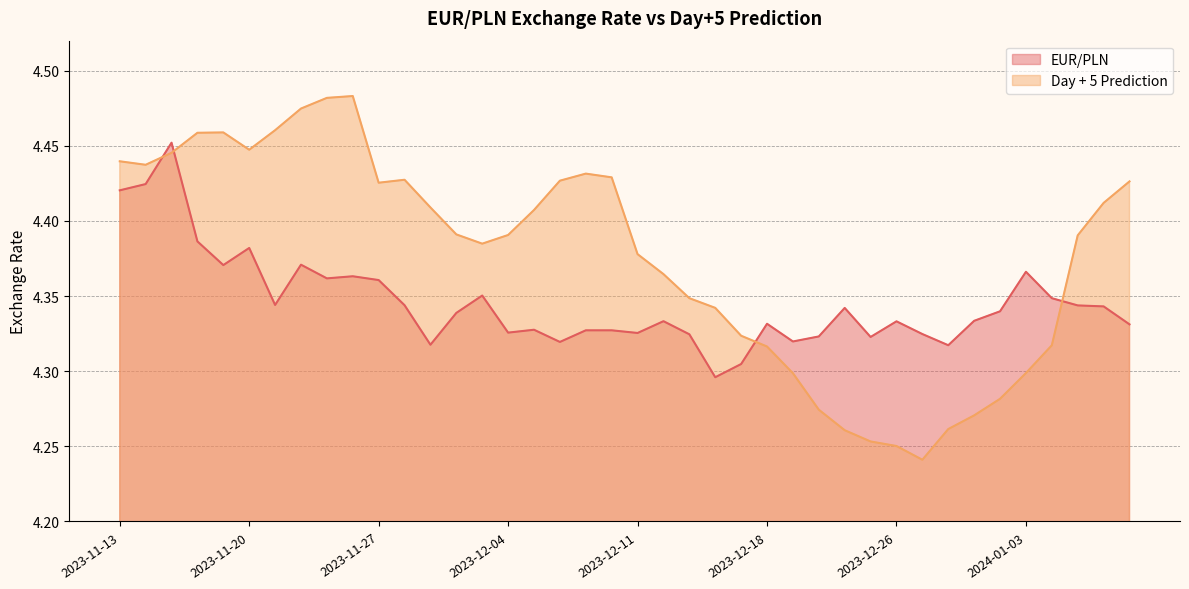

Rank the categories by Day + 5 Prediction value from highest to lowest.

2023-11-24, 2023-11-23, 2023-11-22, 2023-11-21, 2023-11-17, 2023-11-16, 2023-11-20, 2023-11-15, 2023-11-13, 2023-11-14, 2023-12-07, 2023-12-08, 2023-11-28, 2023-12-06, 2024-01-09, 2023-11-27, 2024-01-08, 2023-11-29, 2023-12-05, 2023-11-30, 2023-12-04, 2024-01-05, 2023-12-01, 2023-12-11, 2023-12-12, 2023-12-13, 2023-12-14, 2023-12-15, 2024-01-04, 2023-12-18, 2024-01-03, 2023-12-19, 2024-01-02, 2023-12-20, 2023-12-29, 2023-12-28, 2023-12-21, 2023-12-22, 2023-12-26, 2023-12-27